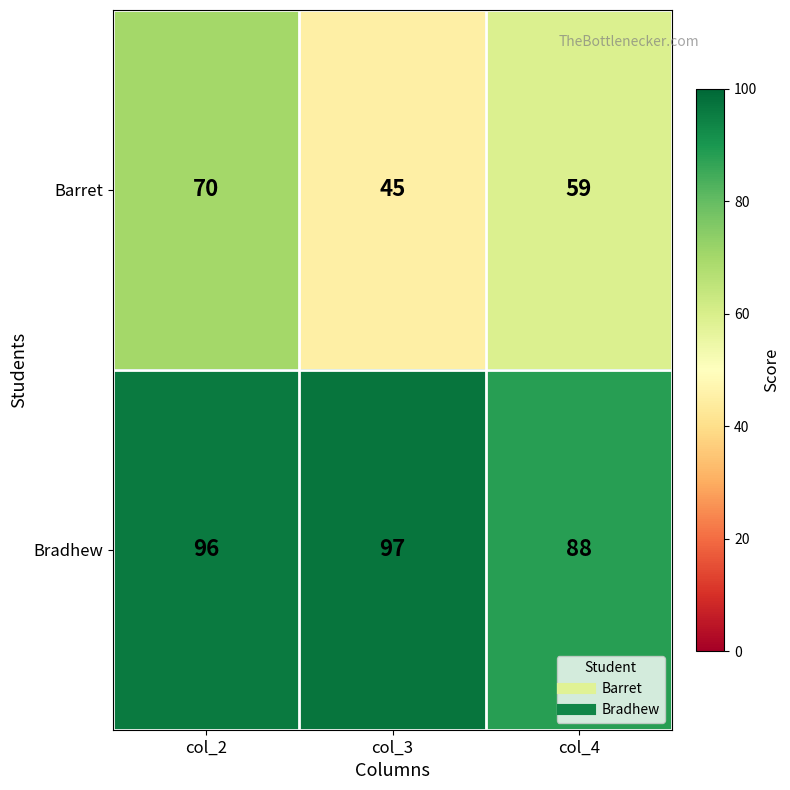

List the series in order of their overall mean, lowest first.

Barret, Bradhew